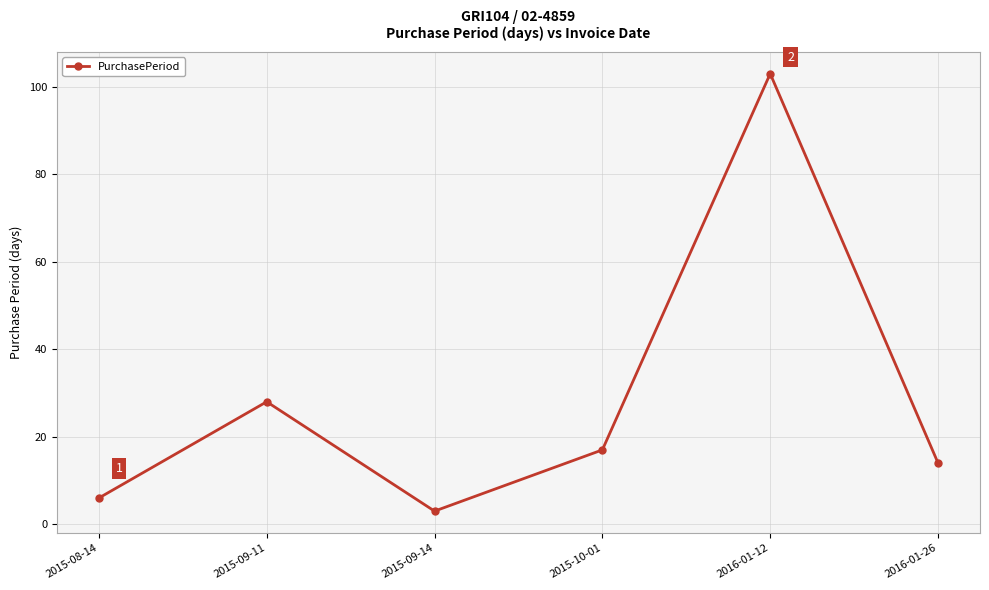

The value at 2016-01-12 is 103. True or false?

True